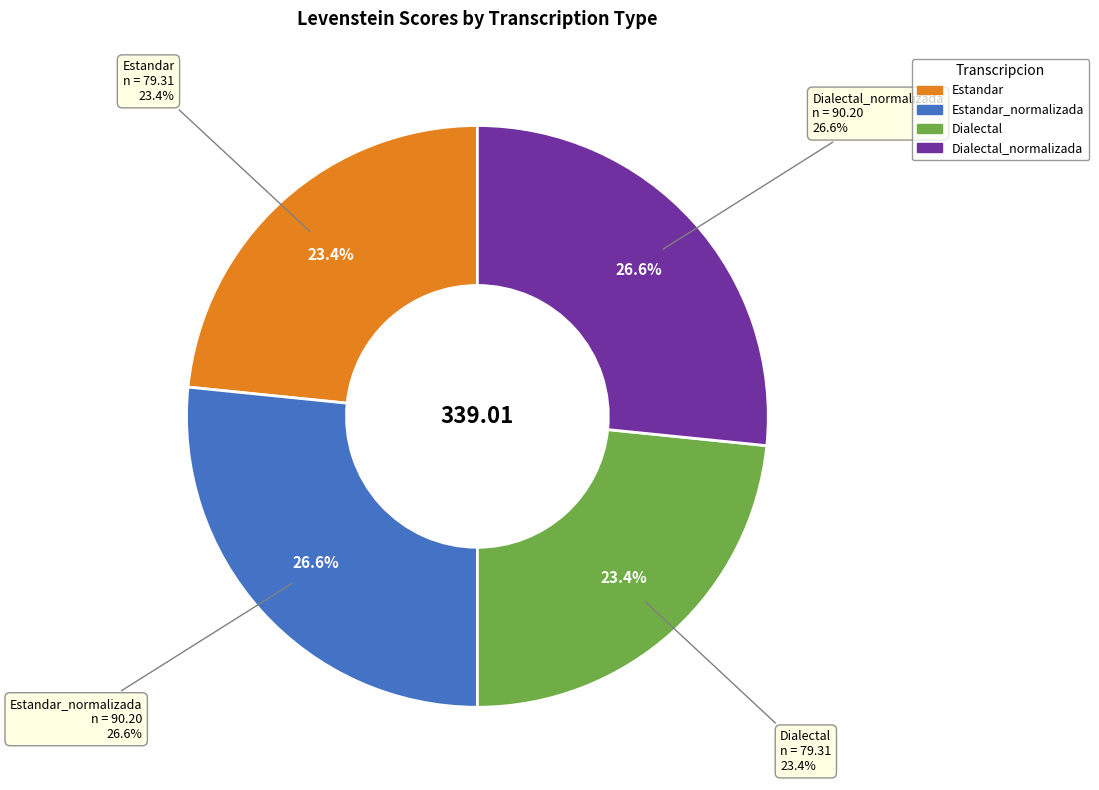

Does Estandar_normalizada represent more than half of the total?

No